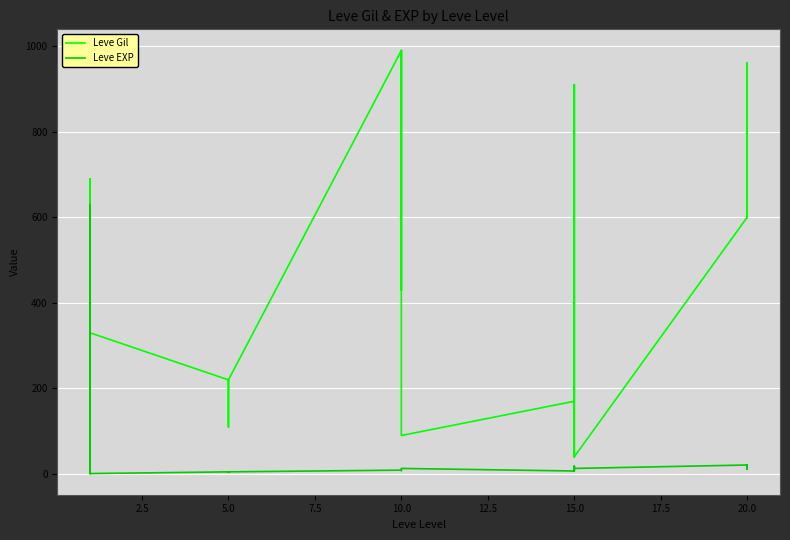

What is the average value of the Leve Gil series?

478